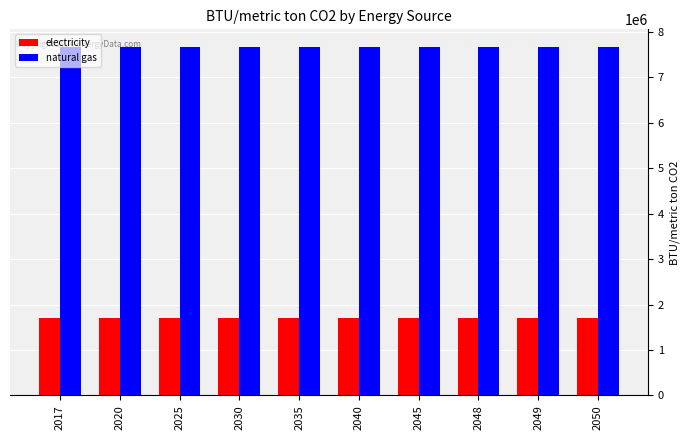

What is the value of the electricity bar at the 2nd from the left?

1704754.8